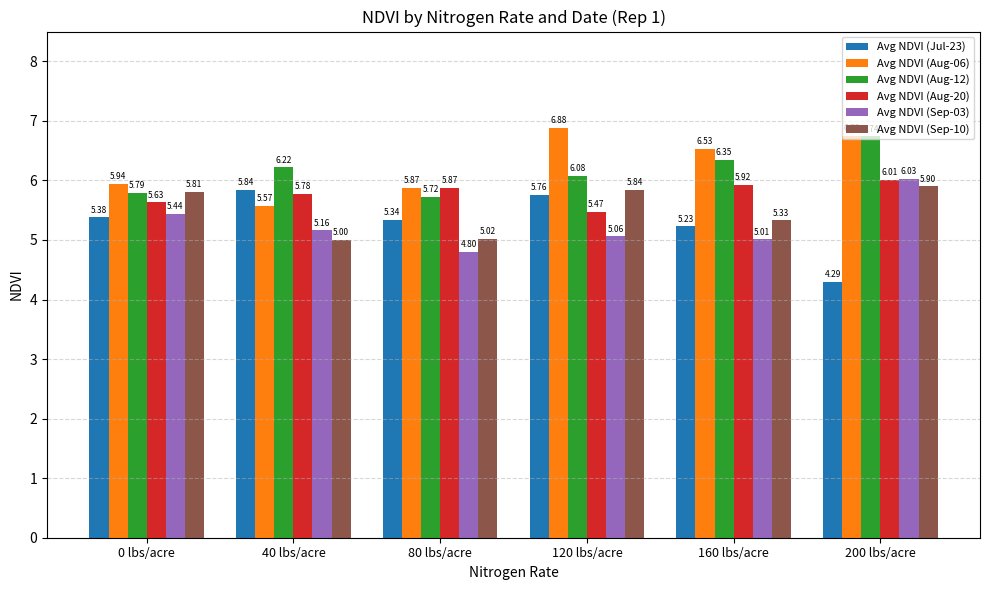

At how many categories does at least one series exceed 6?

4